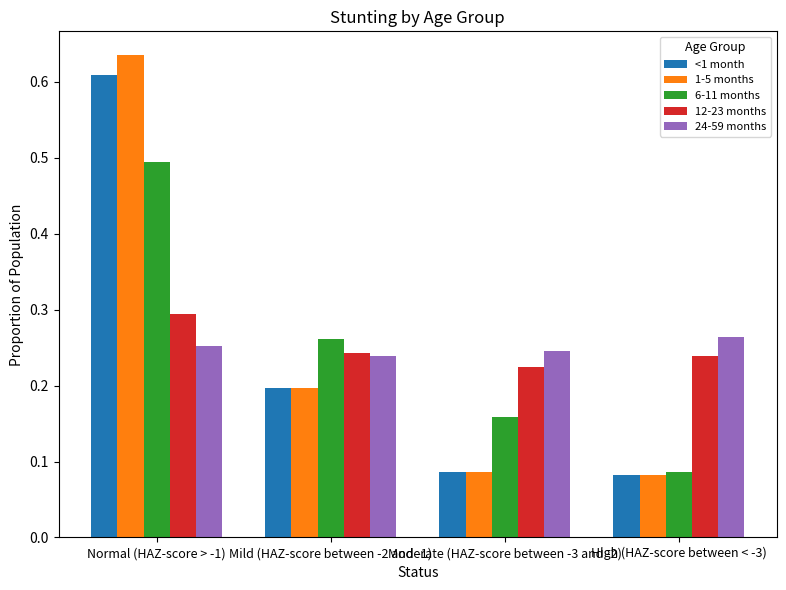

At which category is the sum across all series the highest?

Normal (HAZ-score > -1)